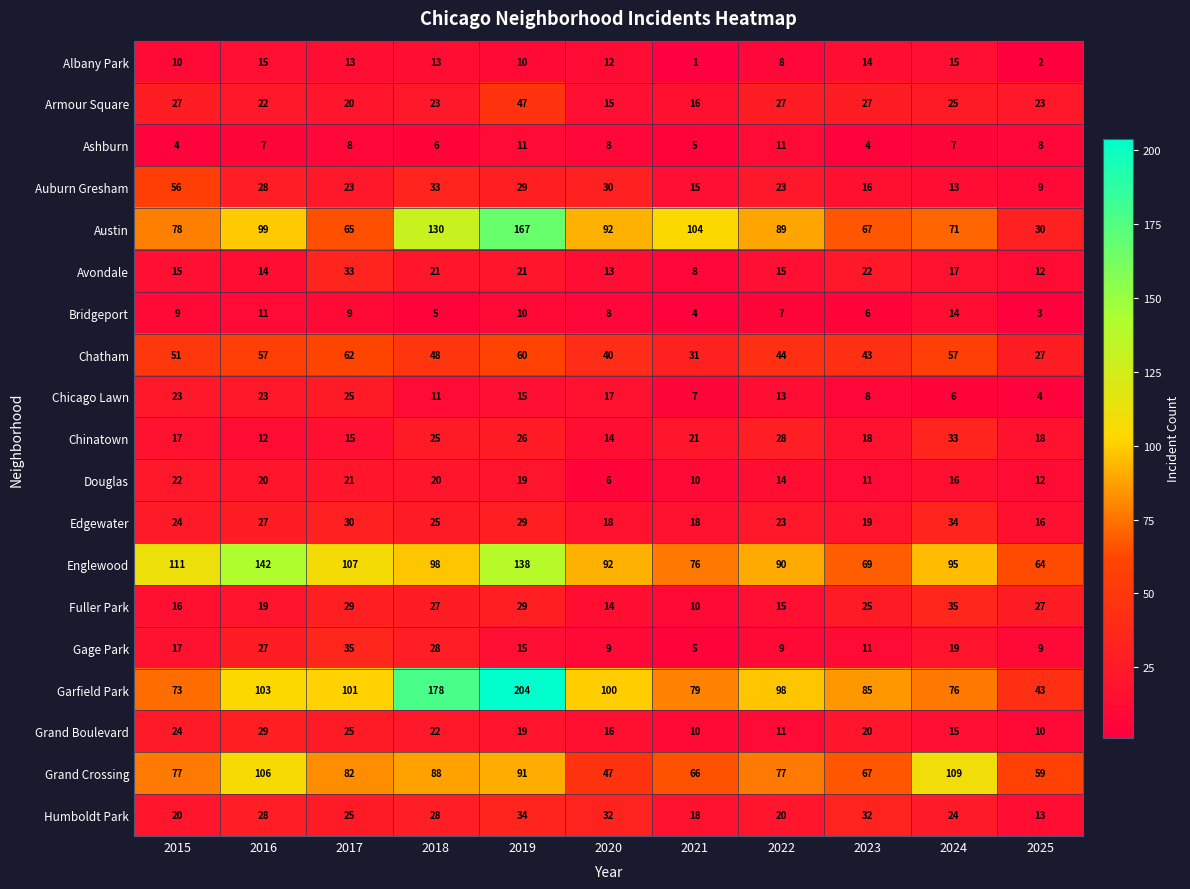

At which label does Bridgeport first exceed 8?

2015